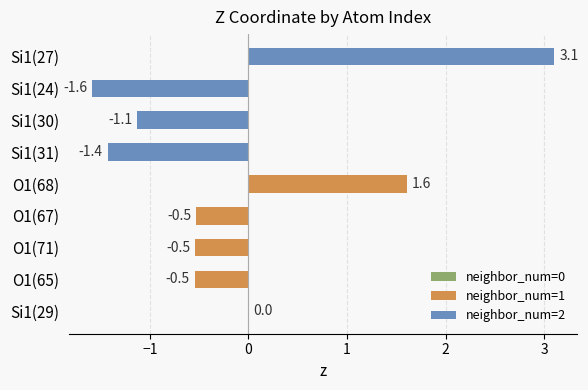

Is it true that the value at Si1(27) is 3.1?

True